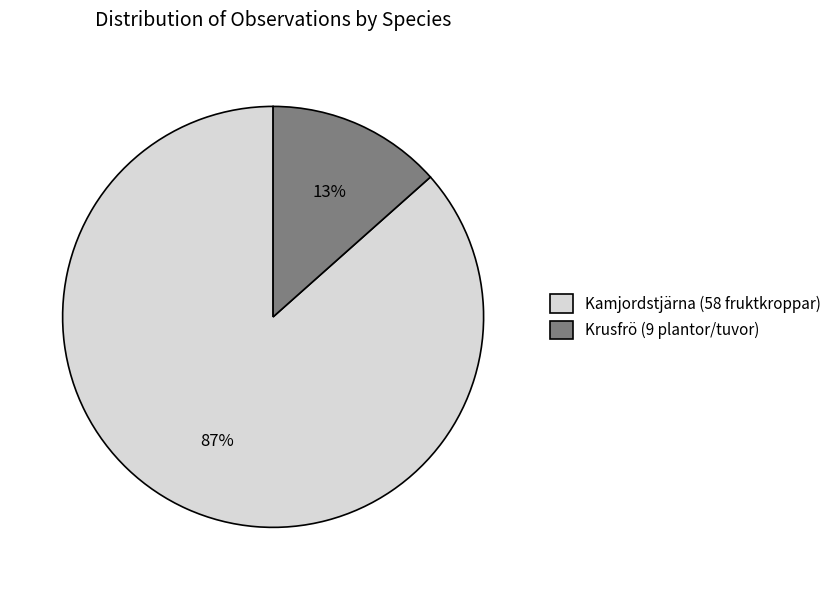

True or false: Kamjordstjärna (58 fruktkroppar) accounts for 77% of the total.

False